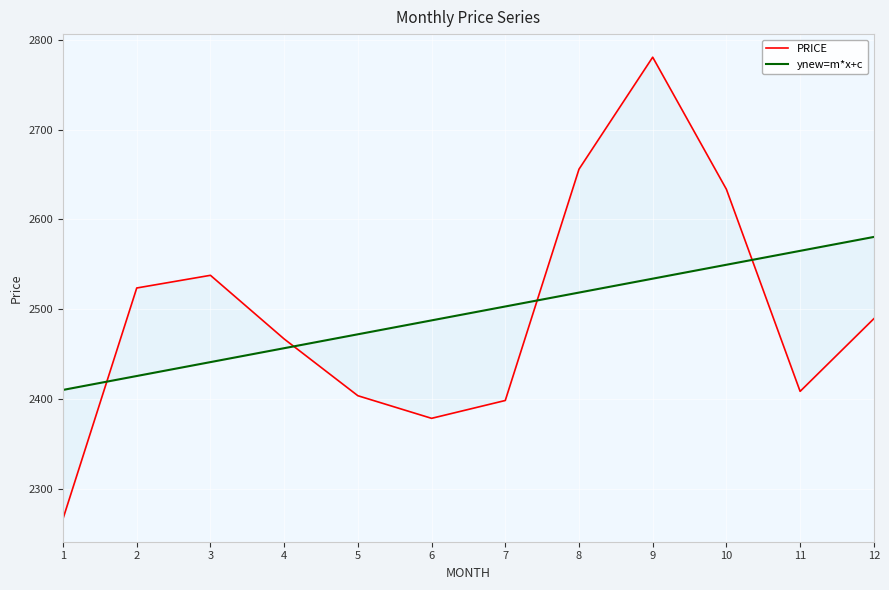

List the labels in order of ynew=m*x+c value, smallest first.

0, 1, 2, 3, 4, 5, 6, 7, 8, 9, 10, 11